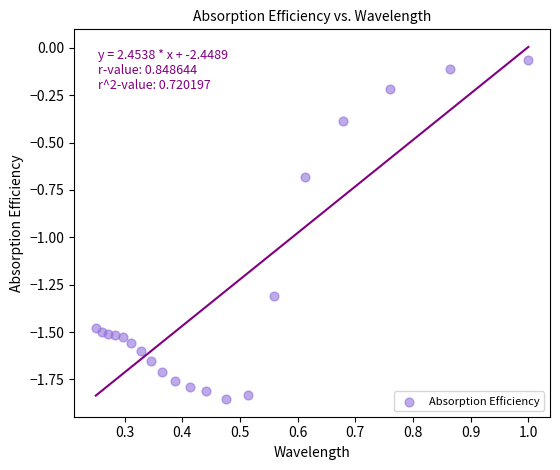

What is the range of Y values (max minus min)?

1.8